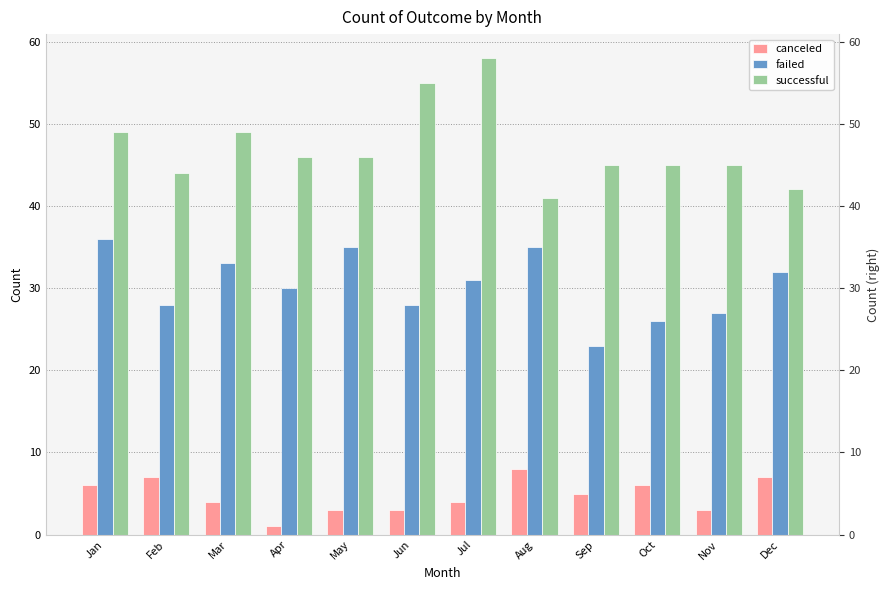

Which series changed the most between Sep and Nov?

failed